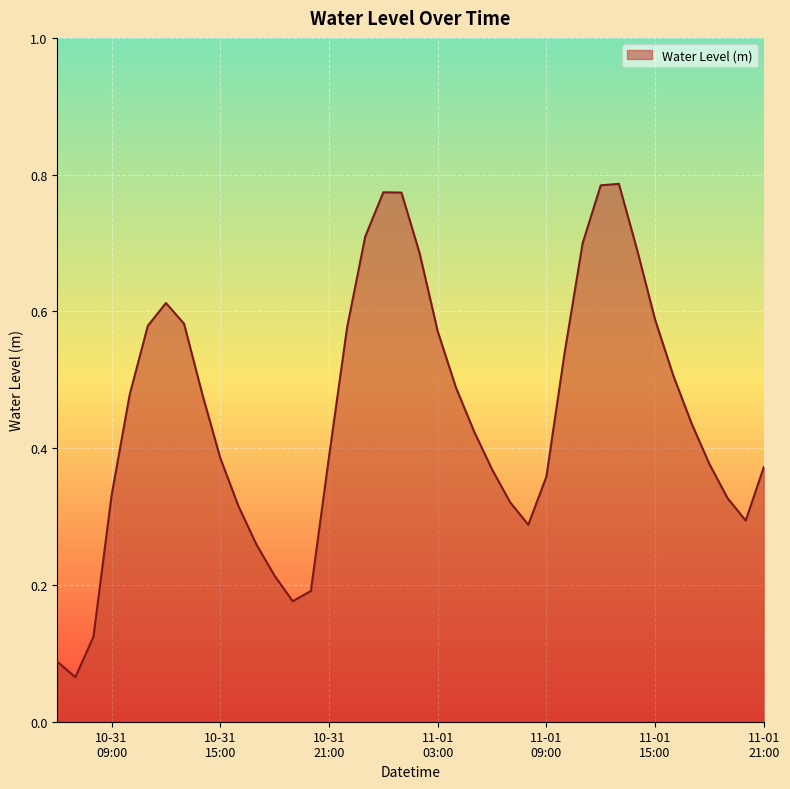

Does the chart display data point markers on the line(s)?

No